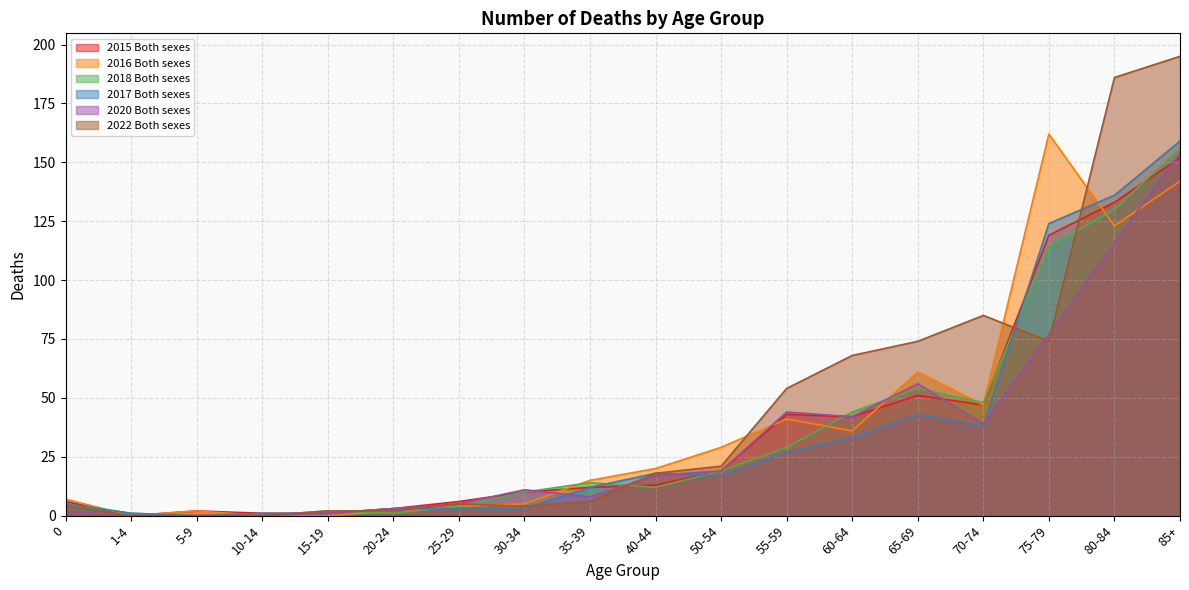

Is it true that 2022 Both sexes equals 21 at 50-54?

True